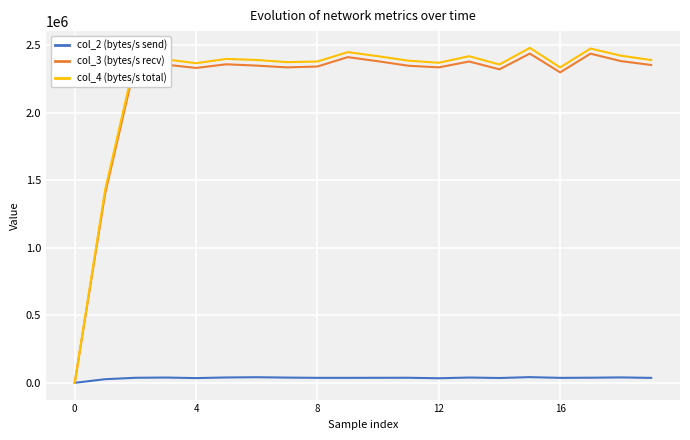

What is the highest value of the col_4 (bytes/s total) series?

2479015.0